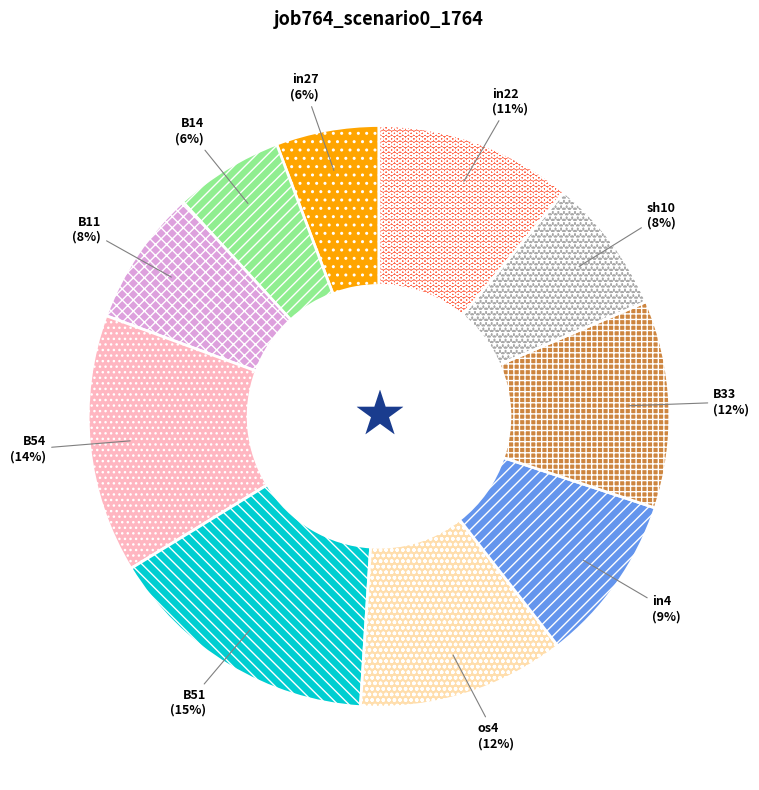

What is the largest slice in the pie chart?

B51